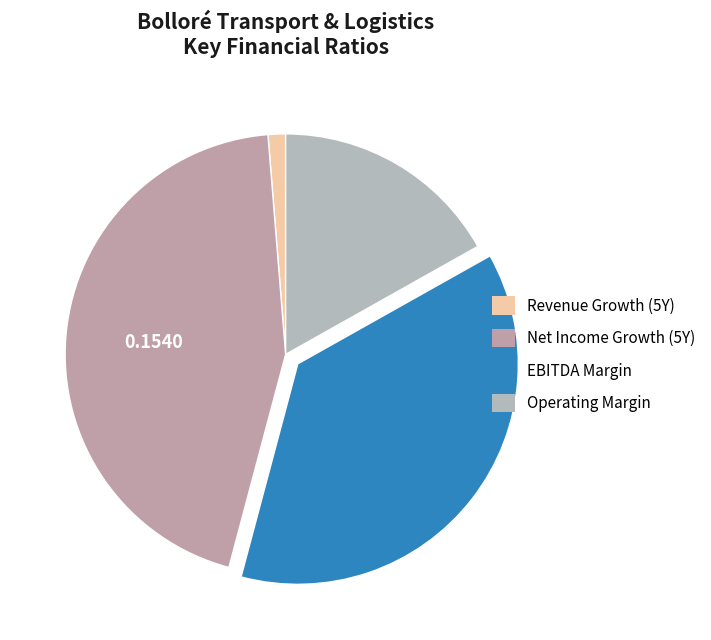

Which slice is the largest?

historical_growth_net_income_last_5_years